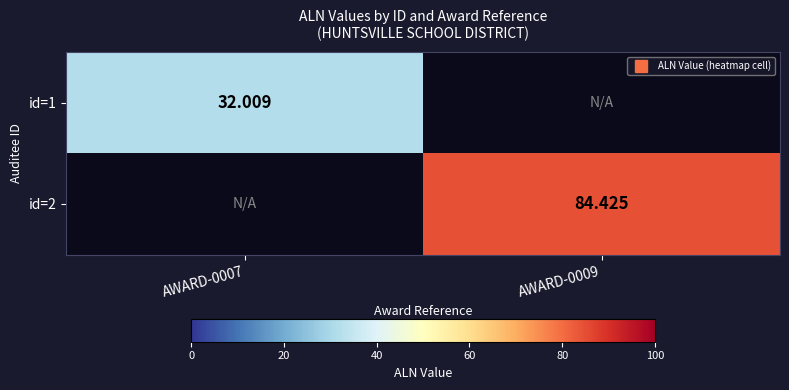

Which has a higher value, AWARD-0007 or AWARD-0009?

AWARD-0007